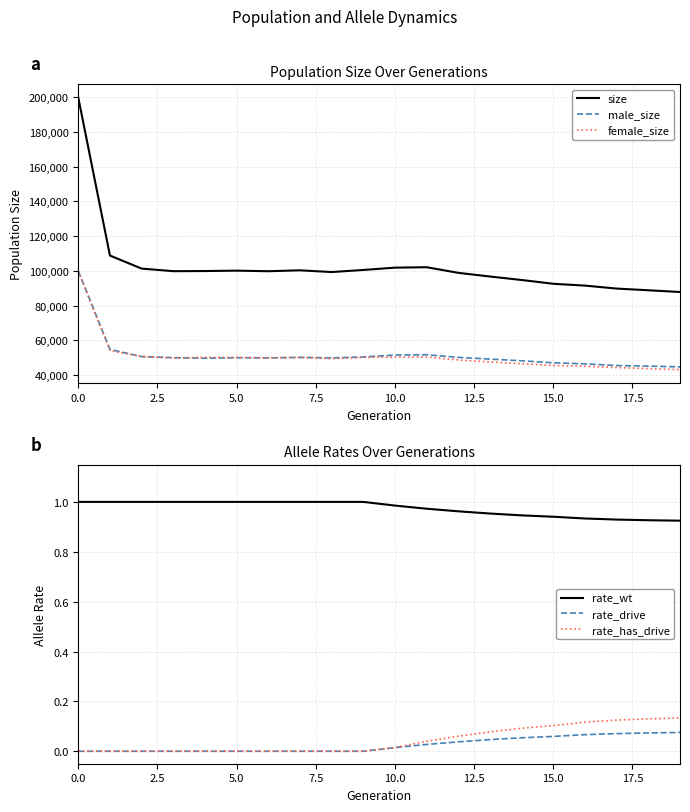

What is the highest value of the male_size series?

99862